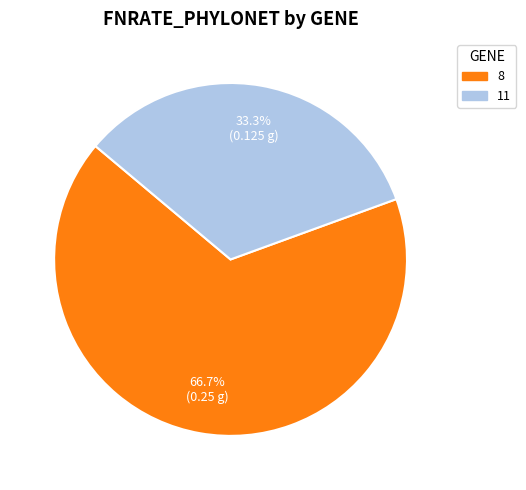

What is the smallest slice in the pie chart?

11